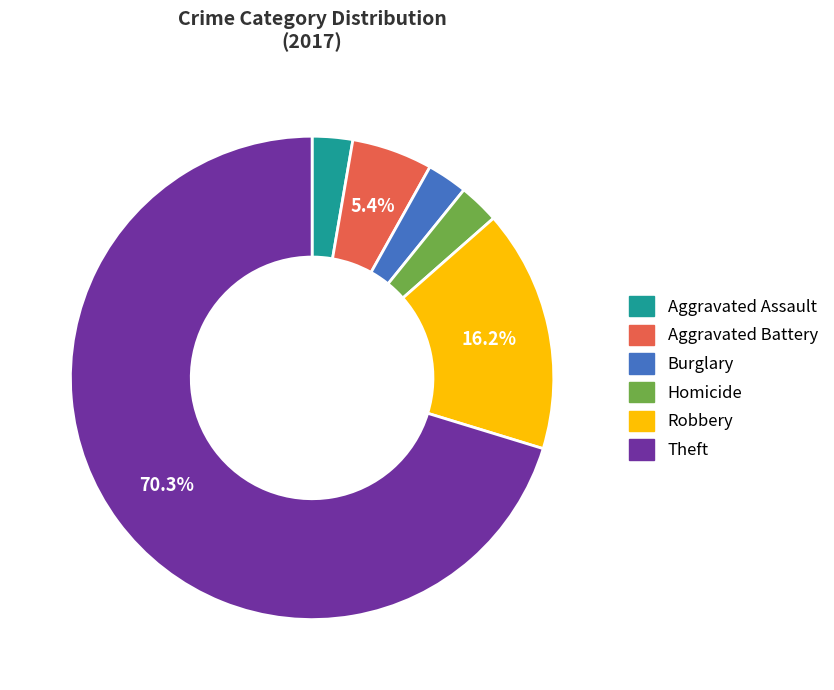

Which category has the biggest portion of the pie?

Theft